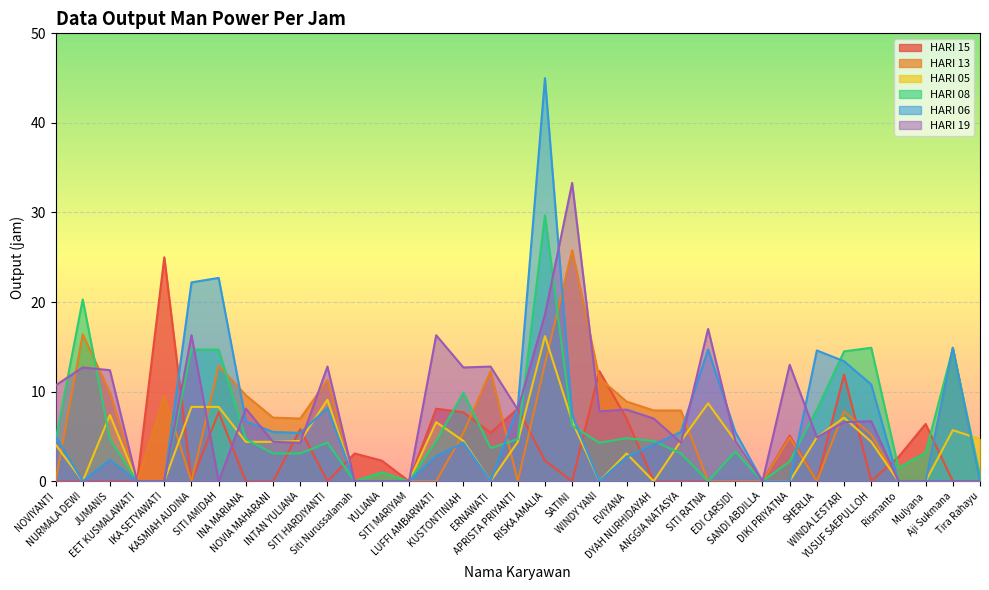

Reading left to right, transcribe all the data shown in this chart.

HARI 15: NOVIYANTI=0.0	NURMALA DEWI=0.0	JUMANIS=0.0	EET KUSMALAWATI=0.0	IKA SETYAWATI=25.0	KASMIAH AUDINA=0.0	SITI AMIDAH=7.7	INA MARIANA=0.0	NOVIA MAHARANI=0.0	INTAN YULIANA=5.8	SITI HARDIYANTI=0.0	Siti Nurussalamah=3.1	YULIANA=2.3	SITI MARIYAM=0.0	LUFFI AMBARWATI=8.1	KUSTONTINIAH=7.7	ERNAWATI=5.4	APRISTA PRIYANTI=8.1	RISKA AMALIA=2.3	SATINI=0.0	WINDY YANI=12.3	EVIYANA=7.0	DYAH NURHIDAYAH=0.0	ANGGIA NATASYA=0.0	SITI RATNA=0.0	EDI CARSIDI=0.0	SANDI ABDILLA=0.0	DIKI PRIYATNA=5.1	SHERLIA=0.0	WINDA LESTARI=11.9	YUSUF SAEPULLOH=0.0	Rismanto=2.7	Mulyana=6.4	Aji Sukmana=0.0	Tira Rahayu=0.0
HARI 13: NOVIYANTI=0.0	NURMALA DEWI=16.4	JUMANIS=9.9	EET KUSMALAWATI=0.0	IKA SETYAWATI=9.5	KASMIAH AUDINA=0.0	SITI AMIDAH=12.9	INA MARIANA=9.6	NOVIA MAHARANI=7.1	INTAN YULIANA=7.0	SITI HARDIYANTI=11.3	Siti Nurussalamah=0.0	YULIANA=0.0	SITI MARIYAM=0.0	LUFFI AMBARWATI=0.0	KUSTONTINIAH=5.4	ERNAWATI=12.3	APRISTA PRIYANTI=0.0	RISKA AMALIA=13.1	SATINI=25.8	WINDY YANI=11.5	EVIYANA=8.9	DYAH NURHIDAYAH=7.9	ANGGIA NATASYA=7.9	SITI RATNA=0.0	EDI CARSIDI=0.0	SANDI ABDILLA=0.0	DIKI PRIYATNA=4.9	SHERLIA=0.0	WINDA LESTARI=7.8	YUSUF SAEPULLOH=5.2	Rismanto=0.0	Mulyana=0.0	Aji Sukmana=14.9	Tira Rahayu=0.0
HARI 05: NOVIYANTI=4.1	NURMALA DEWI=0.0	JUMANIS=7.4	EET KUSMALAWATI=0.0	IKA SETYAWATI=0.0	KASMIAH AUDINA=8.3	SITI AMIDAH=8.3	INA MARIANA=4.4	NOVIA MAHARANI=4.4	INTAN YULIANA=4.5	SITI HARDIYANTI=9.1	Siti Nurussalamah=0.0	YULIANA=0.0	SITI MARIYAM=0.0	LUFFI AMBARWATI=6.6	KUSTONTINIAH=4.5	ERNAWATI=0.0	APRISTA PRIYANTI=4.4	RISKA AMALIA=16.2	SATINI=6.7	WINDY YANI=0.0	EVIYANA=3.1	DYAH NURHIDAYAH=0.0	ANGGIA NATASYA=4.5	SITI RATNA=8.7	EDI CARSIDI=4.5	SANDI ABDILLA=0.0	DIKI PRIYATNA=0.0	SHERLIA=4.9	WINDA LESTARI=7.1	YUSUF SAEPULLOH=4.4	Rismanto=0.0	Mulyana=0.0	Aji Sukmana=5.7	Tira Rahayu=4.7
HARI 08: NOVIYANTI=4.5	NURMALA DEWI=20.3	JUMANIS=4.7	EET KUSMALAWATI=0.0	IKA SETYAWATI=0.0	KASMIAH AUDINA=14.7	SITI AMIDAH=14.7	INA MARIANA=4.7	NOVIA MAHARANI=3.1	INTAN YULIANA=3.1	SITI HARDIYANTI=4.3	Siti Nurussalamah=0.0	YULIANA=1.0	SITI MARIYAM=0.0	LUFFI AMBARWATI=4.5	KUSTONTINIAH=9.9	ERNAWATI=3.7	APRISTA PRIYANTI=4.7	RISKA AMALIA=29.7	SATINI=6.2	WINDY YANI=4.3	EVIYANA=4.8	DYAH NURHIDAYAH=4.5	ANGGIA NATASYA=3.1	SITI RATNA=0.0	EDI CARSIDI=3.3	SANDI ABDILLA=0.0	DIKI PRIYATNA=2.2	SHERLIA=8.0	WINDA LESTARI=14.5	YUSUF SAEPULLOH=14.9	Rismanto=1.5	Mulyana=3.2	Aji Sukmana=14.8	Tira Rahayu=0.6
HARI 06: NOVIYANTI=5.0	NURMALA DEWI=0.0	JUMANIS=2.4	EET KUSMALAWATI=0.0	IKA SETYAWATI=0.0	KASMIAH AUDINA=22.2	SITI AMIDAH=22.7	INA MARIANA=6.7	NOVIA MAHARANI=5.5	INTAN YULIANA=5.4	SITI HARDIYANTI=8.2	Siti Nurussalamah=0.0	YULIANA=0.0	SITI MARIYAM=0.0	LUFFI AMBARWATI=2.8	KUSTONTINIAH=4.3	ERNAWATI=0.0	APRISTA PRIYANTI=8.2	RISKA AMALIA=45.0	SATINI=7.4	WINDY YANI=0.0	EVIYANA=2.7	DYAH NURHIDAYAH=4.1	ANGGIA NATASYA=5.5	SITI RATNA=14.7	EDI CARSIDI=5.5	SANDI ABDILLA=0.0	DIKI PRIYATNA=0.0	SHERLIA=14.6	WINDA LESTARI=13.4	YUSUF SAEPULLOH=10.8	Rismanto=0.0	Mulyana=0.0	Aji Sukmana=14.9	Tira Rahayu=0.0
HARI 19: NOVIYANTI=10.7	NURMALA DEWI=12.7	JUMANIS=12.4	EET KUSMALAWATI=0.0	IKA SETYAWATI=0.0	KASMIAH AUDINA=16.3	SITI AMIDAH=0.0	INA MARIANA=8.1	NOVIA MAHARANI=4.4	INTAN YULIANA=4.3	SITI HARDIYANTI=12.8	Siti Nurussalamah=0.0	YULIANA=0.0	SITI MARIYAM=0.0	LUFFI AMBARWATI=16.3	KUSTONTINIAH=12.7	ERNAWATI=12.8	APRISTA PRIYANTI=8.0	RISKA AMALIA=18.6	SATINI=33.3	WINDY YANI=7.8	EVIYANA=8.0	DYAH NURHIDAYAH=7.0	ANGGIA NATASYA=4.3	SITI RATNA=17.0	EDI CARSIDI=4.5	SANDI ABDILLA=0.0	DIKI PRIYATNA=13.0	SHERLIA=4.9	WINDA LESTARI=6.6	YUSUF SAEPULLOH=6.7	Rismanto=0.0	Mulyana=0.0	Aji Sukmana=0.0	Tira Rahayu=0.0